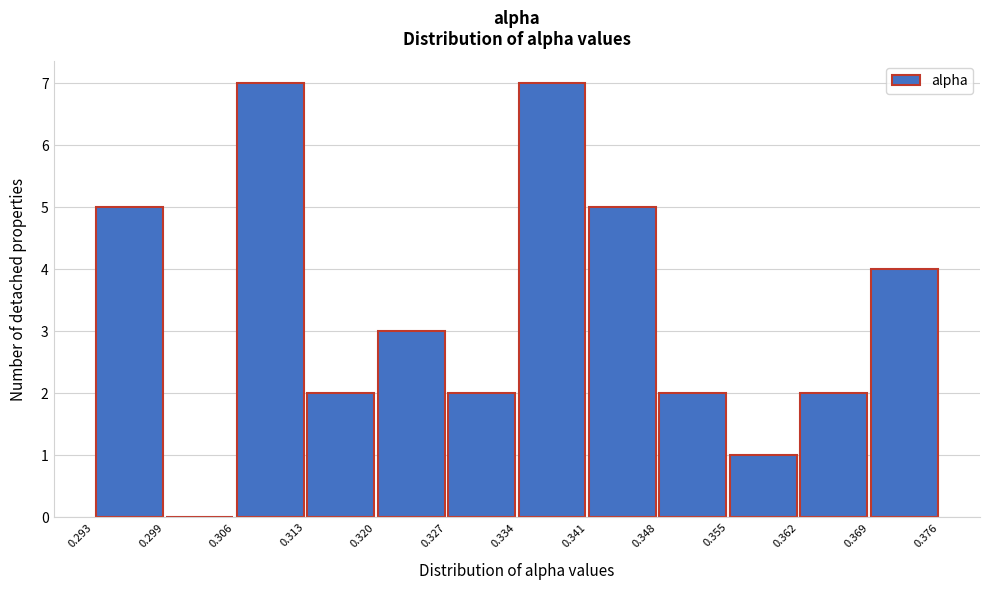

Reading left to right, list every bar in this chart as the range it spans on the x-axis followed by its height. The values are not printed on the chart, so give them approximately, as read against the axis.

0.293 to 0.299: 5
0.299 to 0.306: 0
0.306 to 0.313: 7
0.313 to 0.320: 2
0.320 to 0.327: 3
0.327 to 0.334: 2
0.334 to 0.341: 7
0.341 to 0.348: 5
0.348 to 0.355: 2
0.355 to 0.362: 1
0.362 to 0.369: 2
0.369 to 0.376: 4